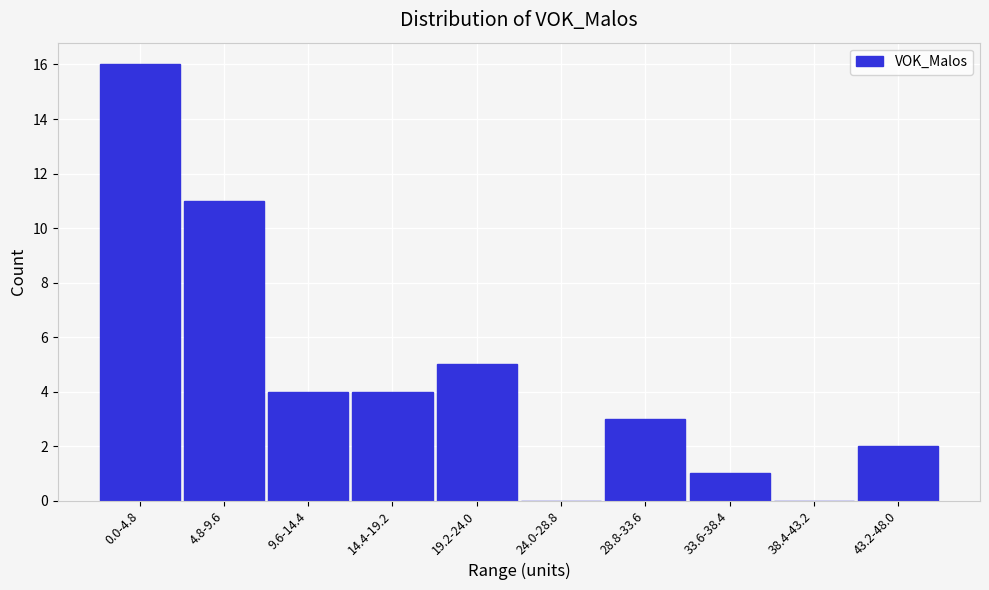

Reading left to right, list all the values displayed in this chart.

0.0-4.8=16	4.8-9.6=11	9.6-14.4=4	14.4-19.2=4	19.2-24.0=5	24.0-28.8=0	28.8-33.6=3	33.6-38.4=1	38.4-43.2=0	43.2-48.0=2